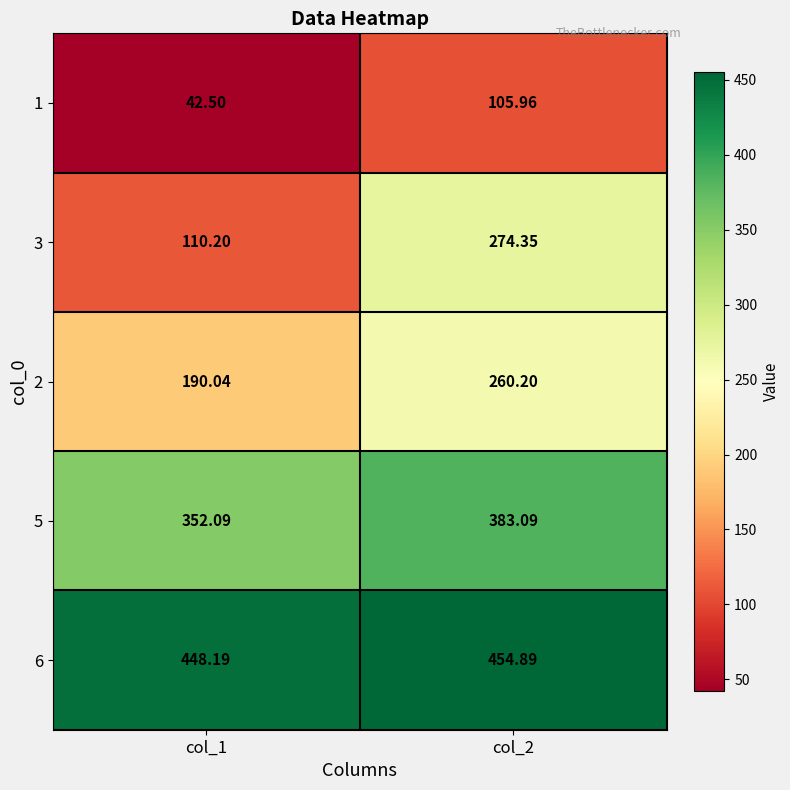

Is the value of 3 at col_2 greater than the value of 2 at col_2?

Yes